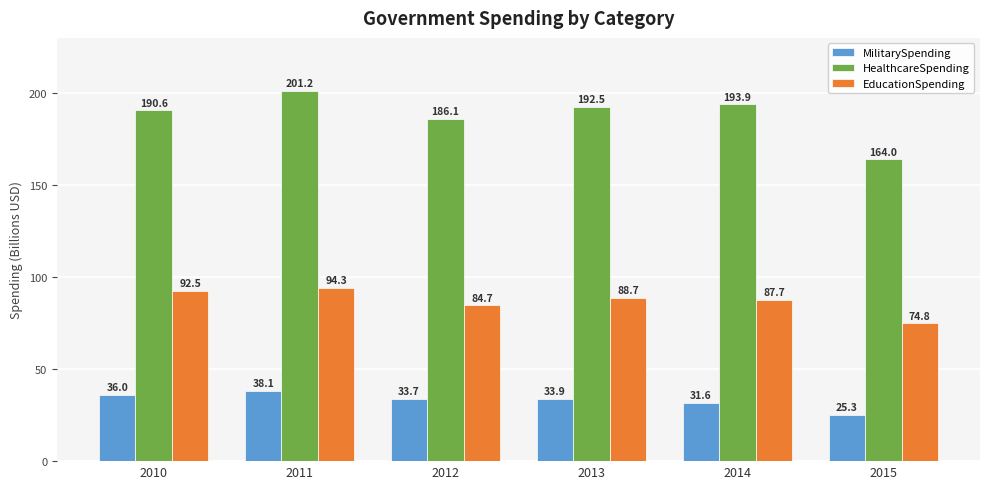

Which series has the largest range (max minus min)?

HealthcareSpending